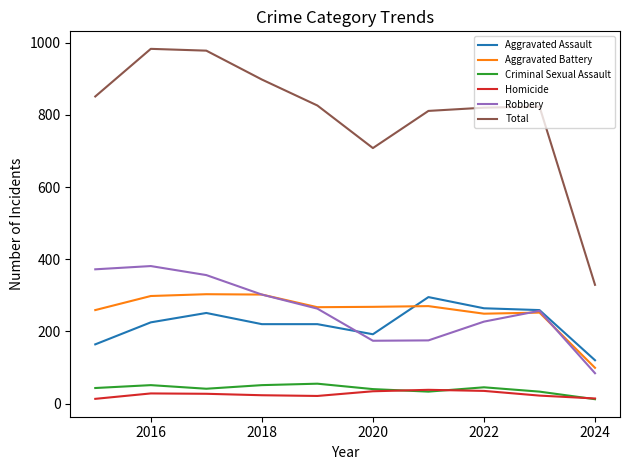

Which series has the largest total across all categories?

Total